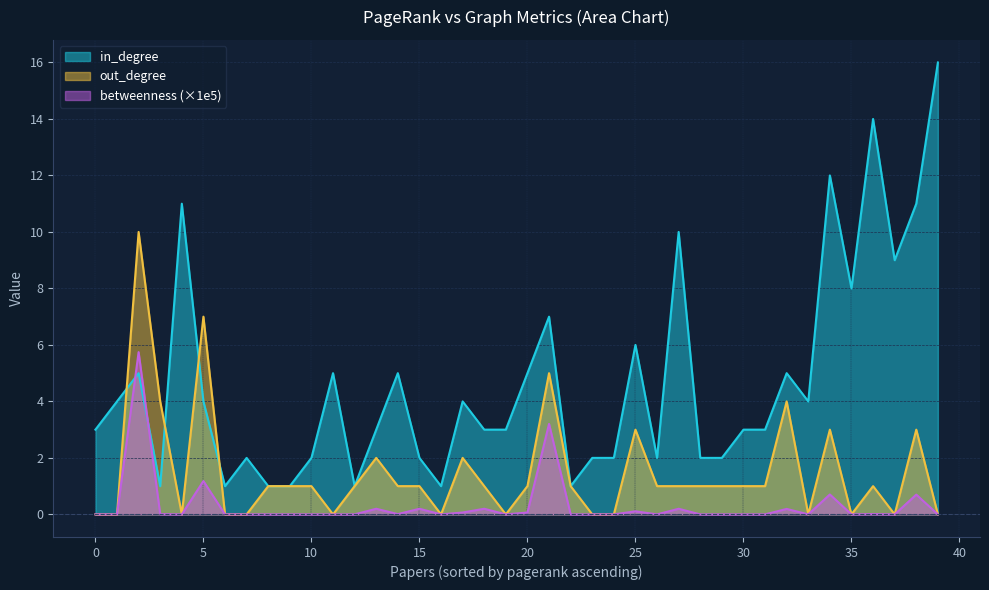

List the series in order of their overall mean, lowest first.

betweenness (×1e5), out_degree, in_degree